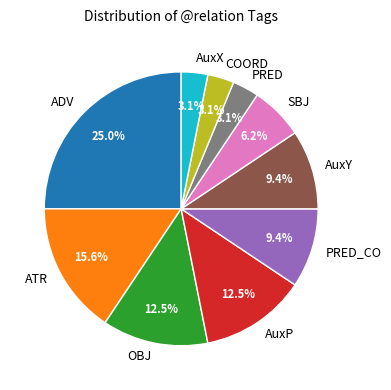

True or false: COORD accounts for 11% of the total.

False